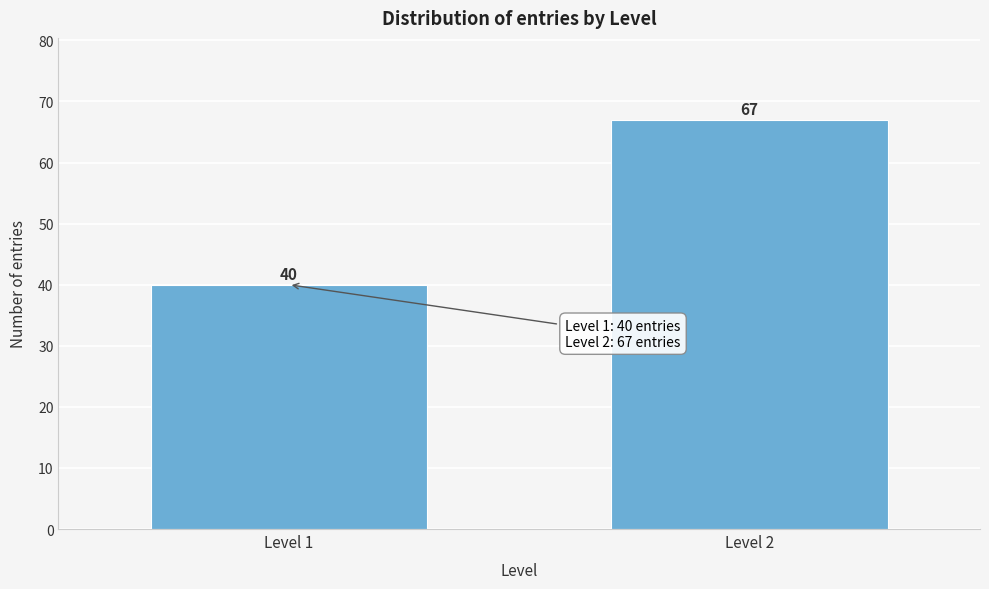

Reading left to right, what are all the values shown in this chart?

Level 1=40	Level 2=67